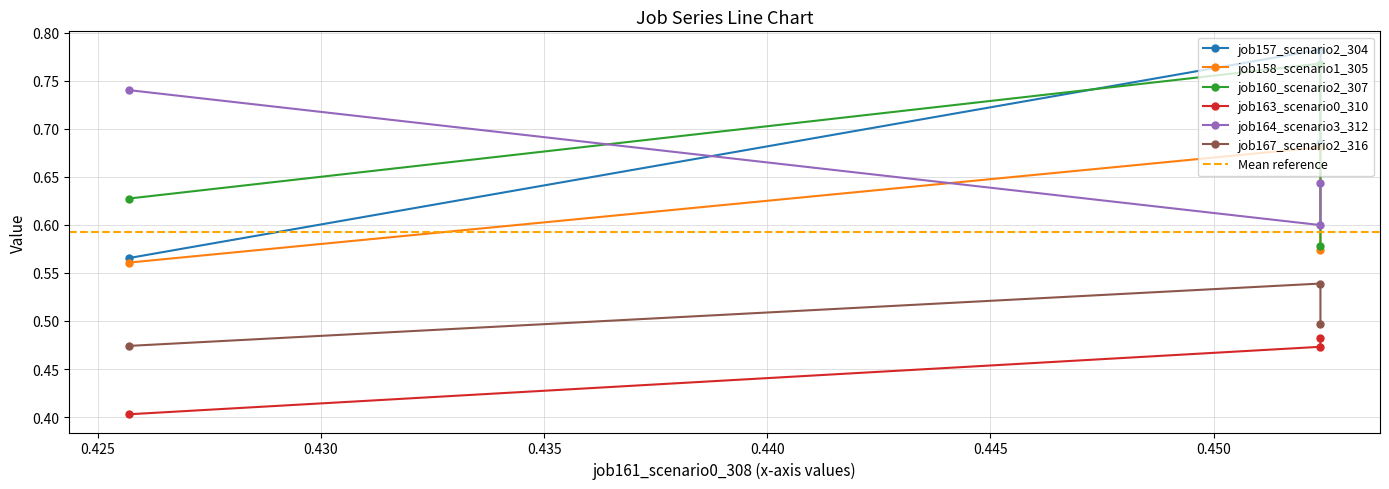

The value of job160_scenario2_307 at B14 is 1.2. True or false?

False